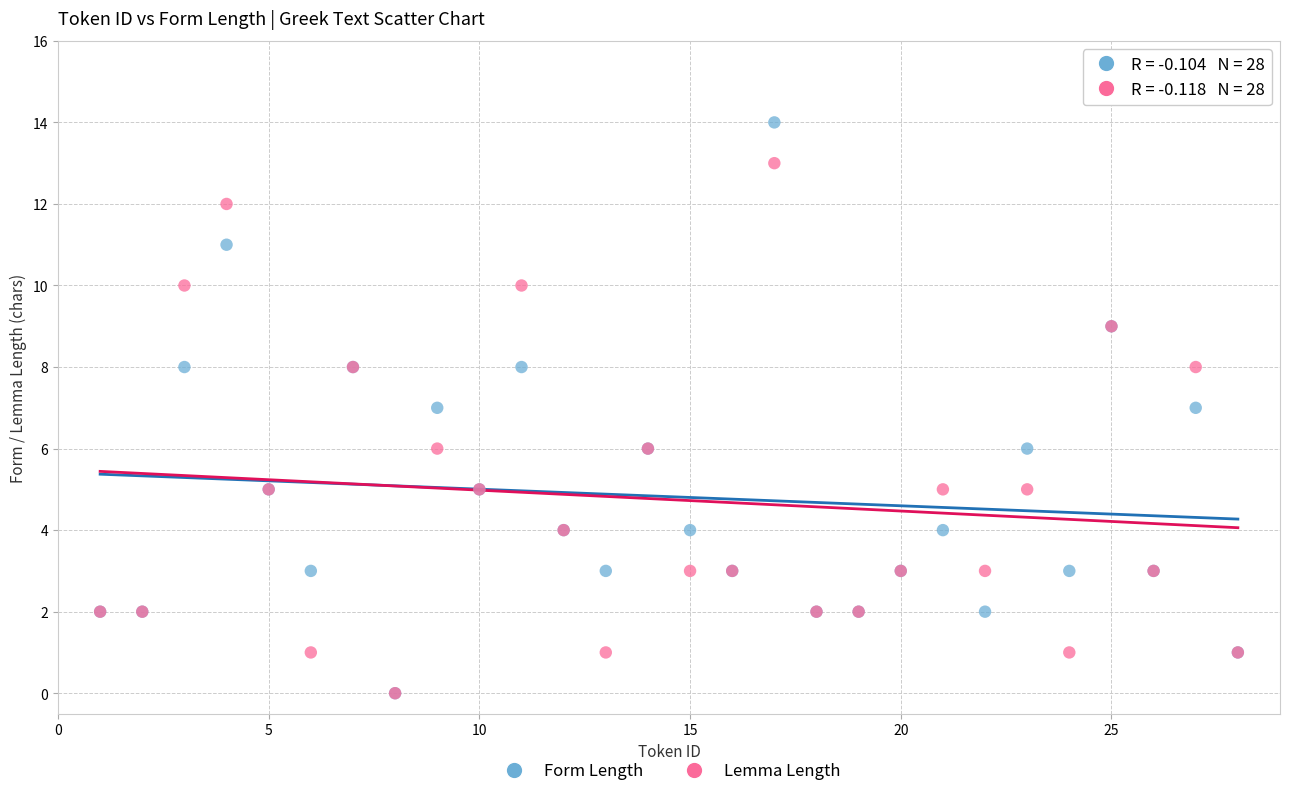

Which series has the widest spread of Y values?

Form Length